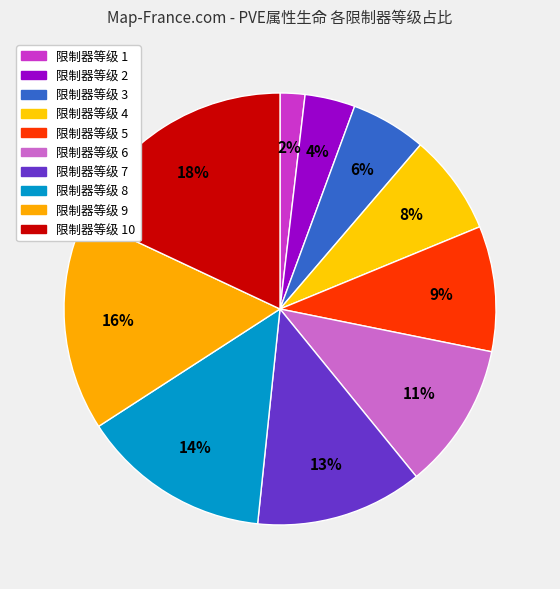

How many slices are in this pie chart?

10